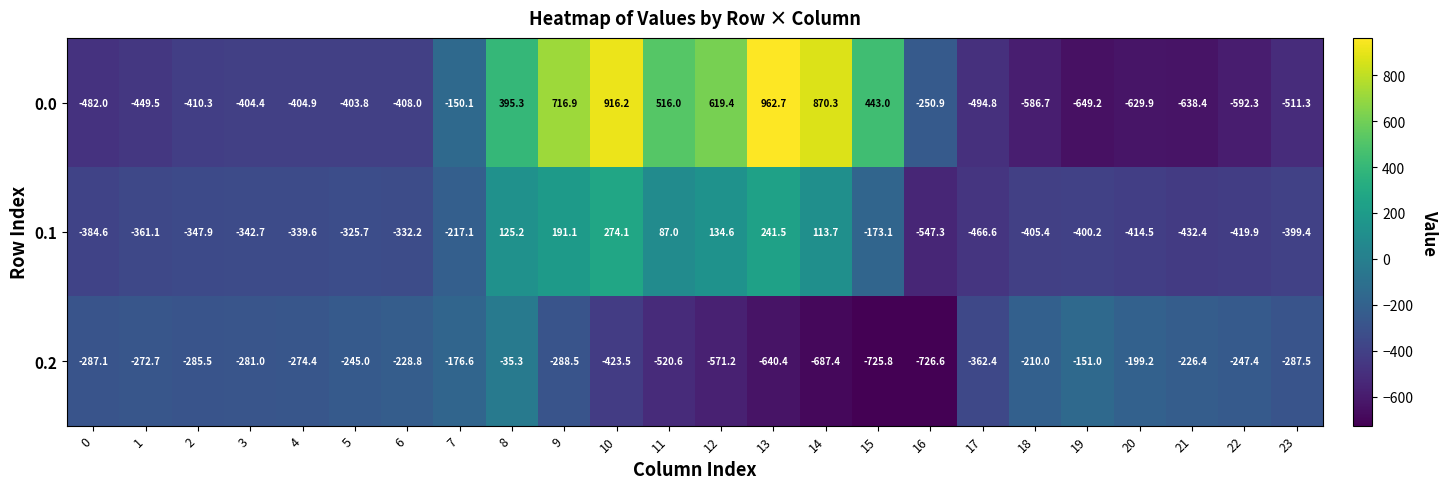

Read the 0.2 value at 4.

-274.4